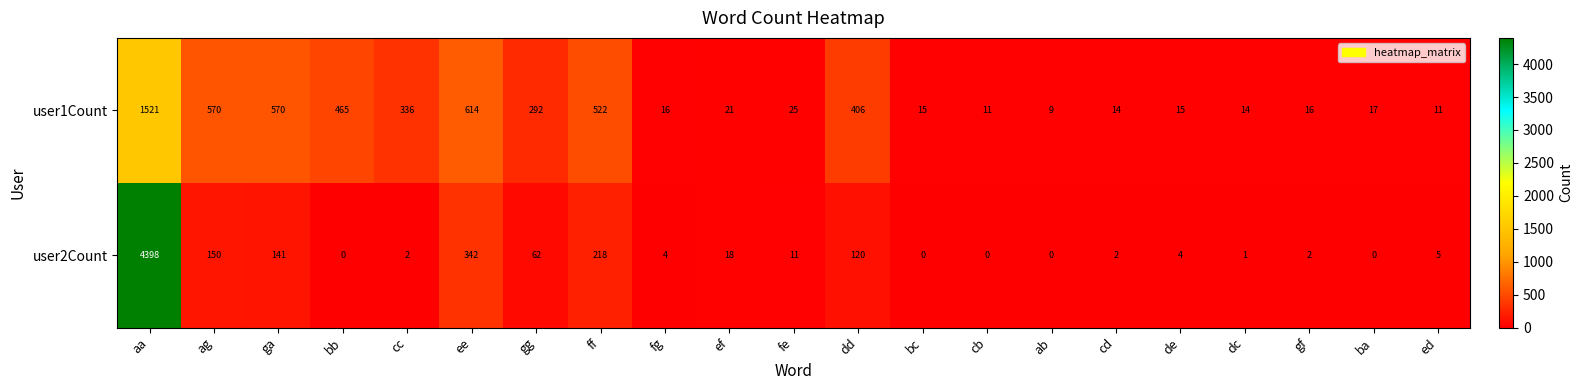

What is the difference between the highest and lowest values at gg?

230